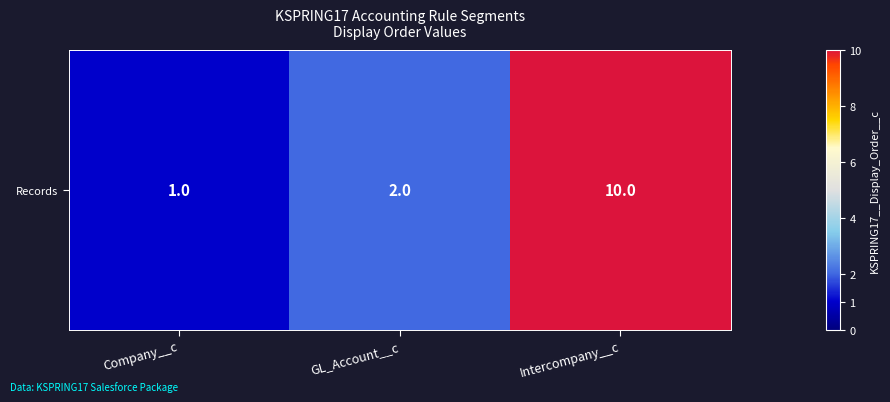

What is the smallest value displayed?

1